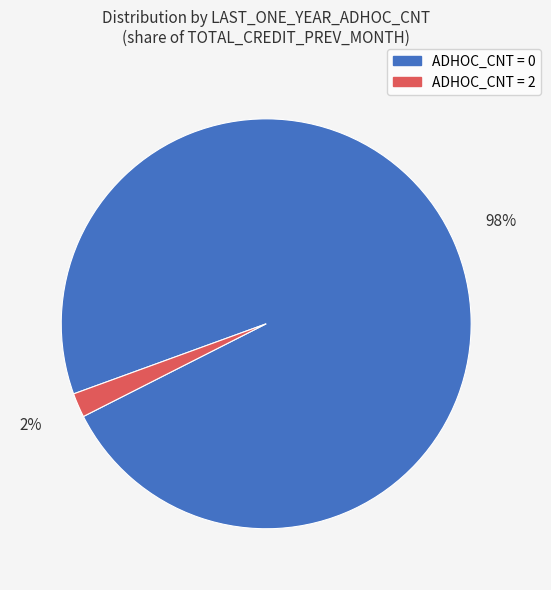

How many slices are in this pie chart?

2